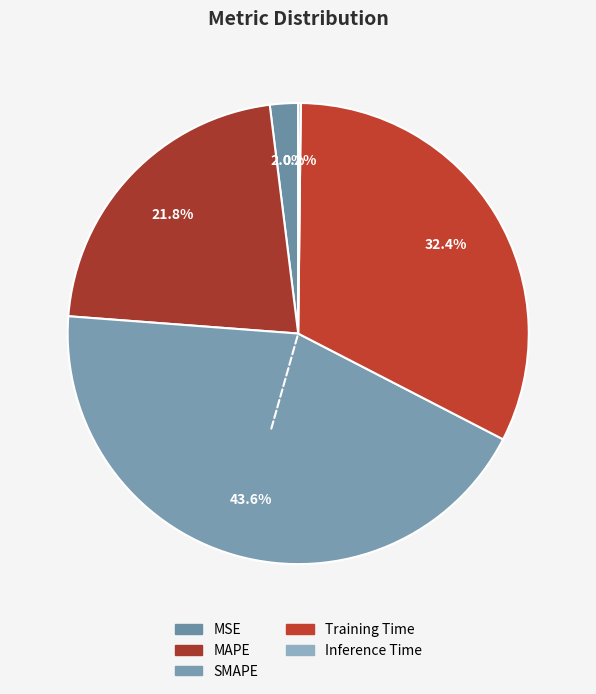

Does any single category account for the majority?

No